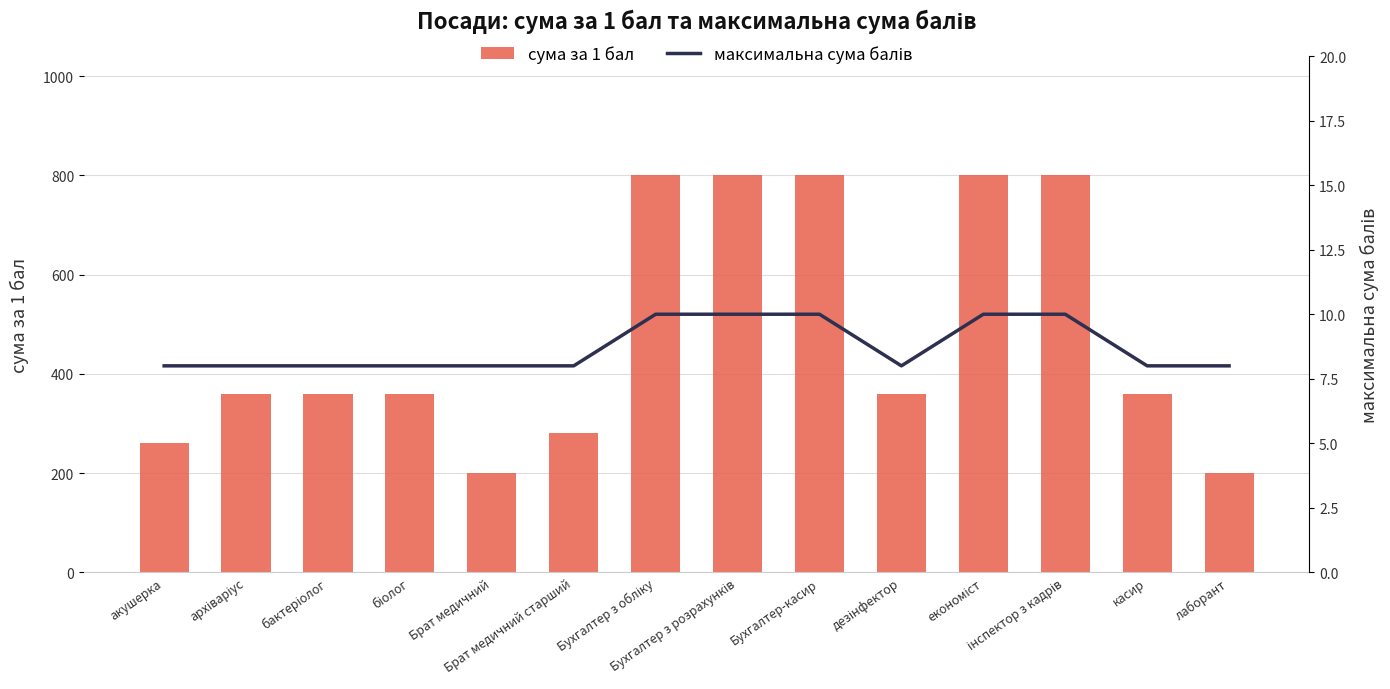

What is the difference between the second highest and minimum values in the максимальна сума балів series?

2